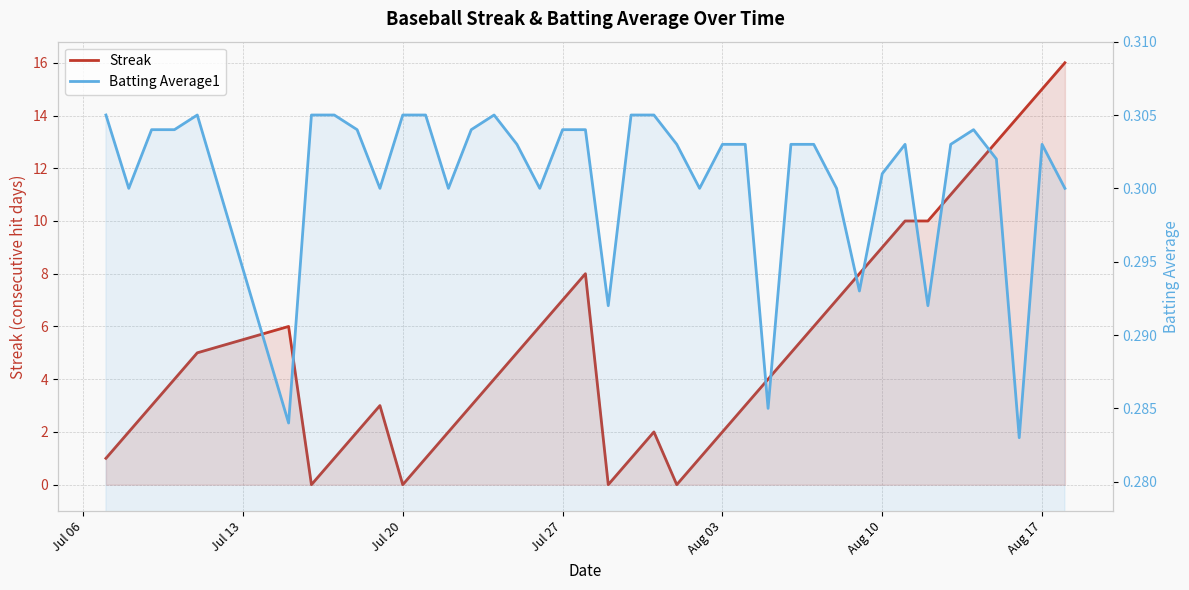

Which series has the largest total across all categories?

Streak